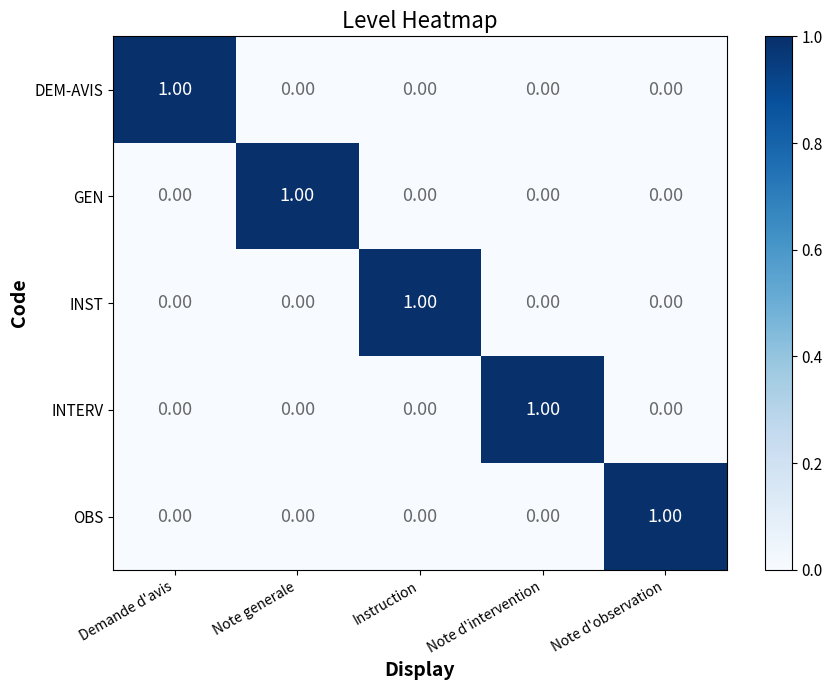

Is the value of INTERV at Note d'observation greater than the value of DEM-AVIS at Demande d'avis?

No